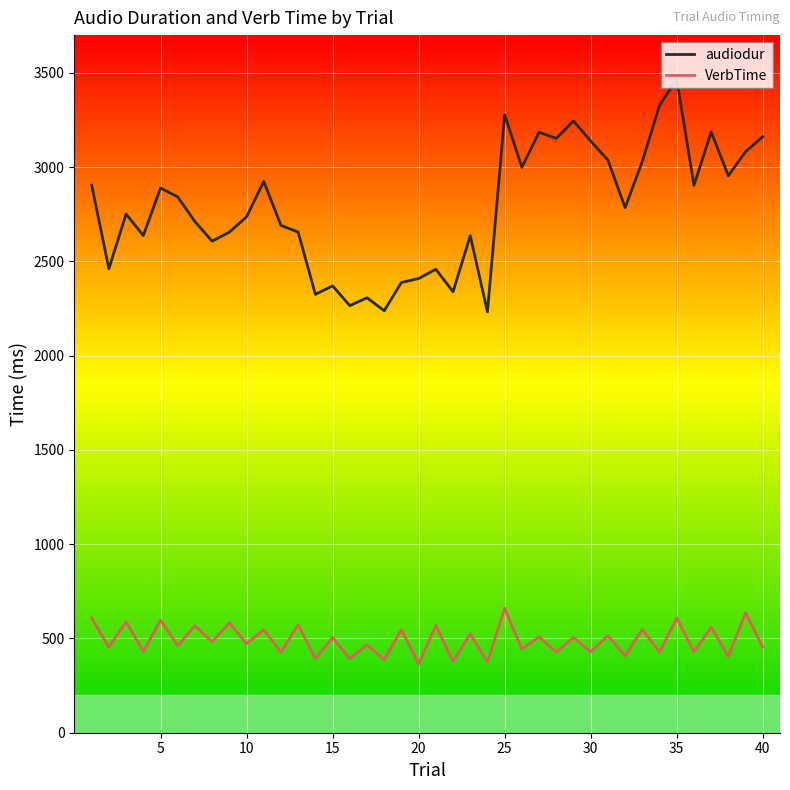

Which series has the largest total across all categories?

audiodur